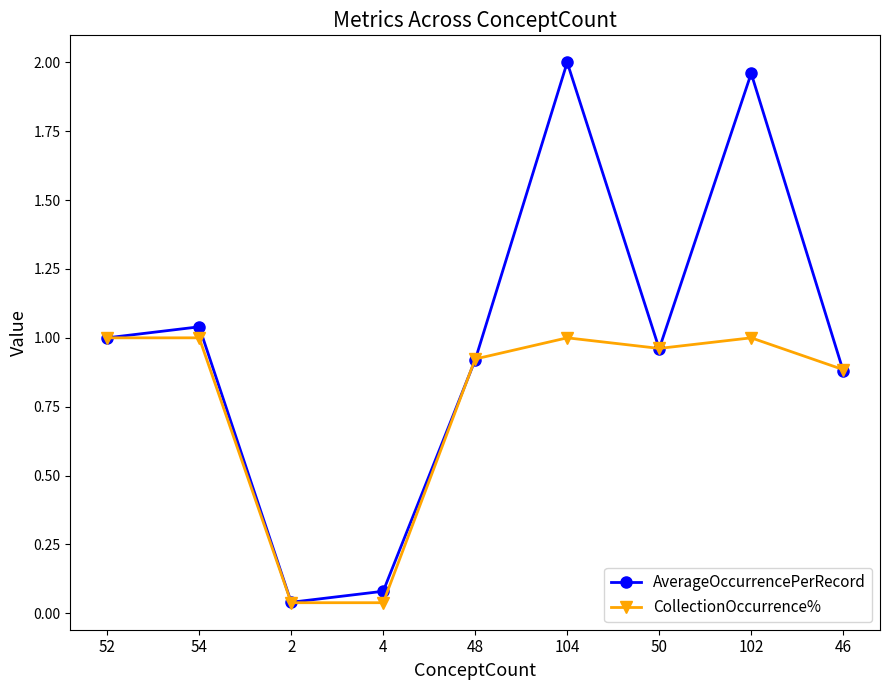

Which category has the highest value across all series?

104